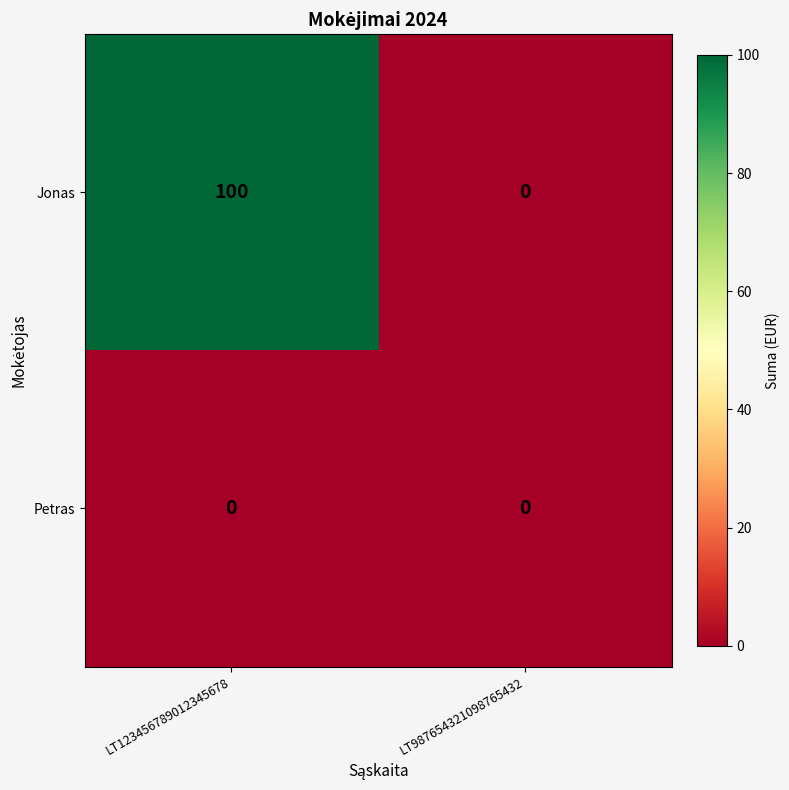

Reading left to right, extract all data points from this chart.

Jonas: LT123456789012345678=100	LT987654321098765432=0
Petras: LT123456789012345678=0	LT987654321098765432=0